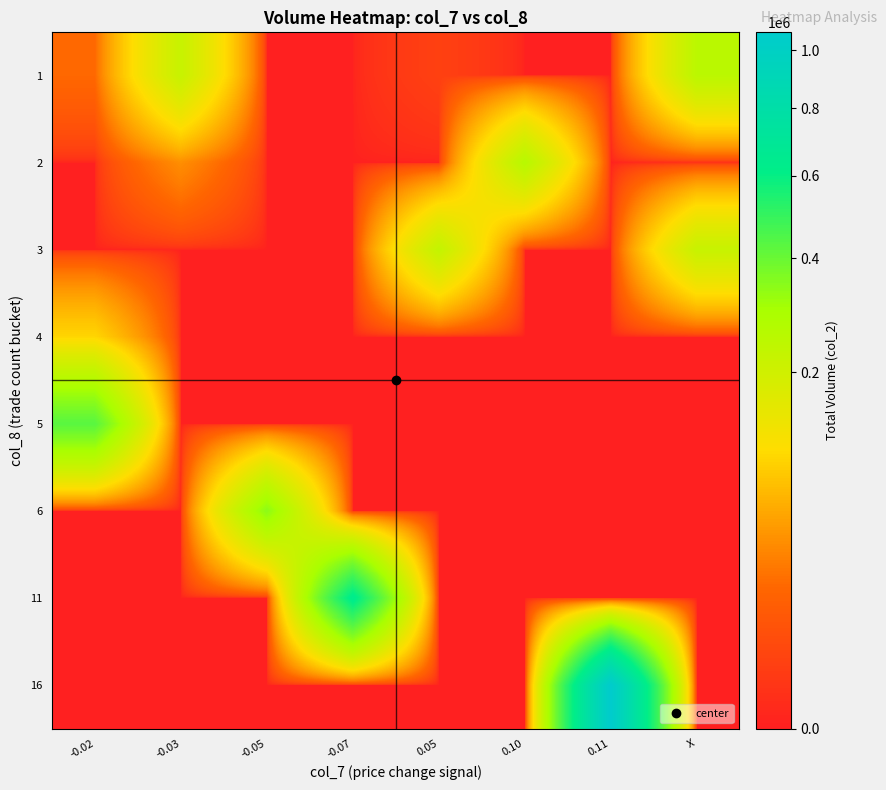

At how many categories does at least one series exceed 314493?

4